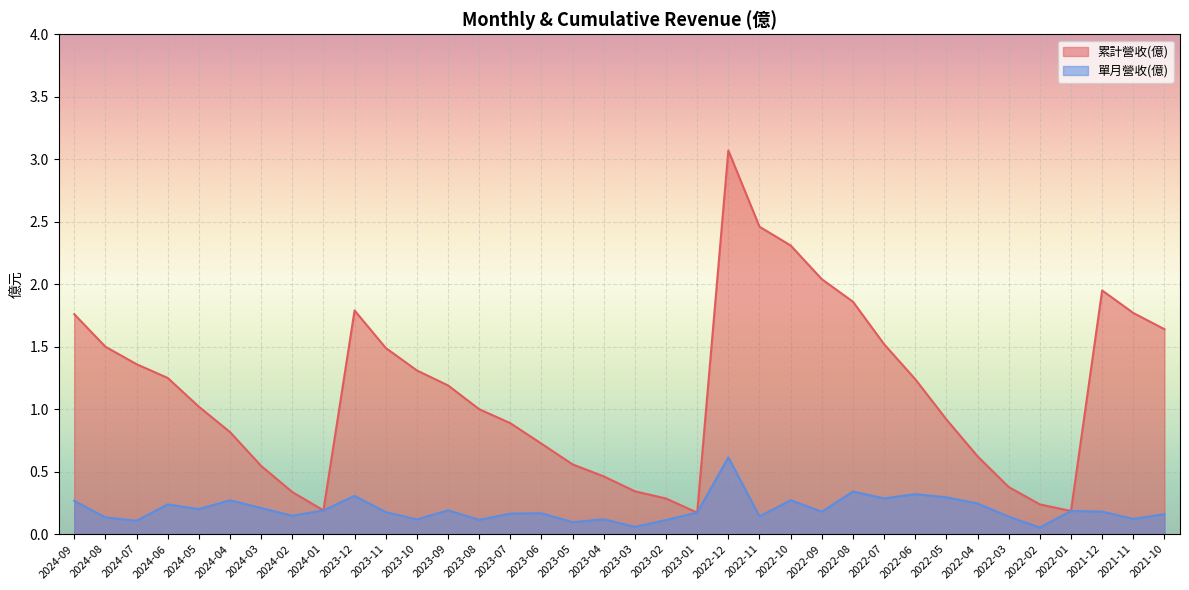

At 2023-05, list the series in order from largest to smallest.

累計營收(億), 單月營收(億)